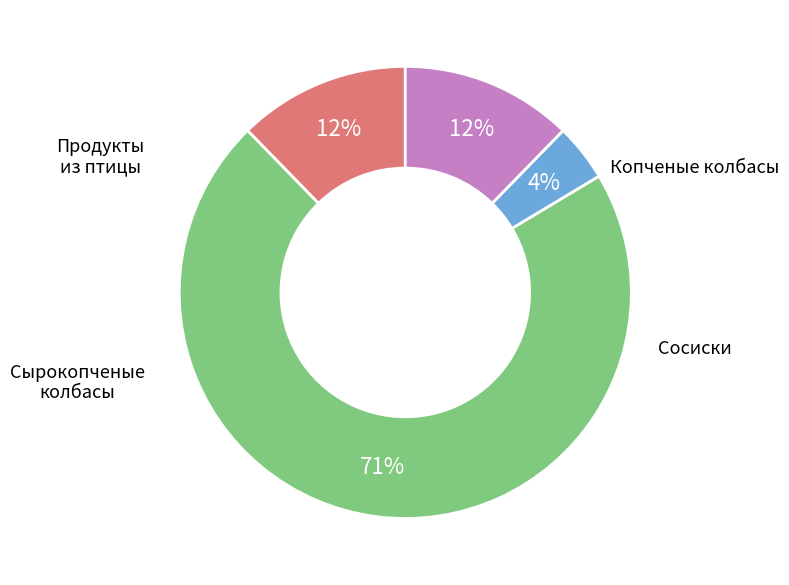

Does any single category account for the majority?

Yes